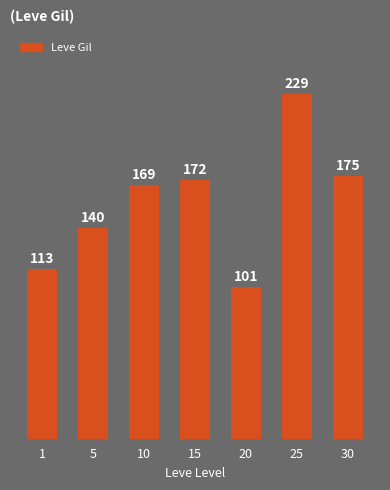

At which label is the value closest to 165?

10